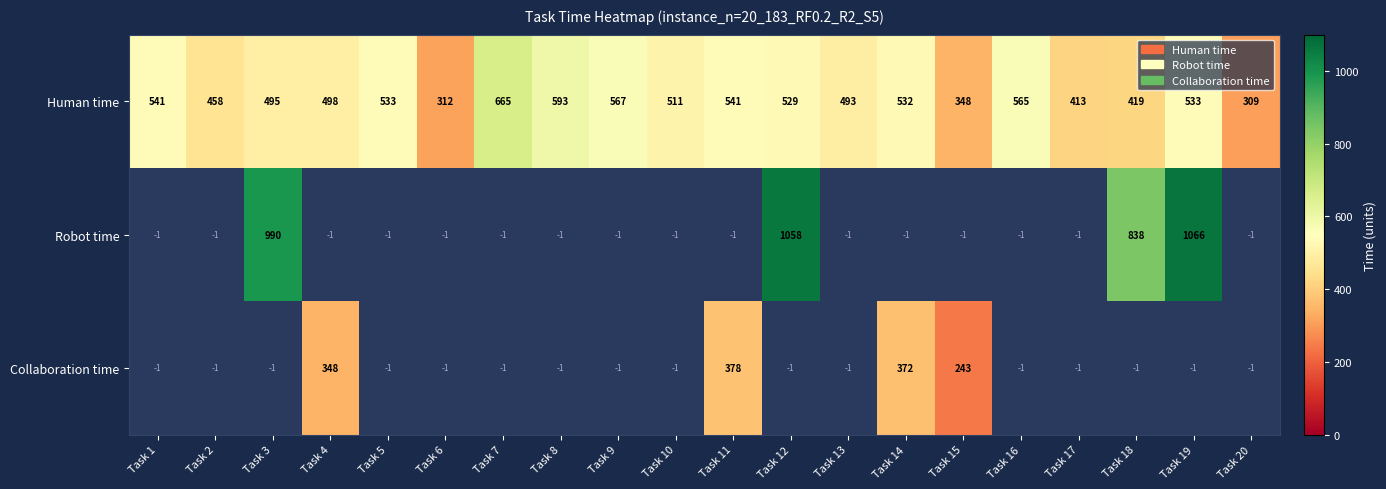

How many categories are shown in the chart?

20